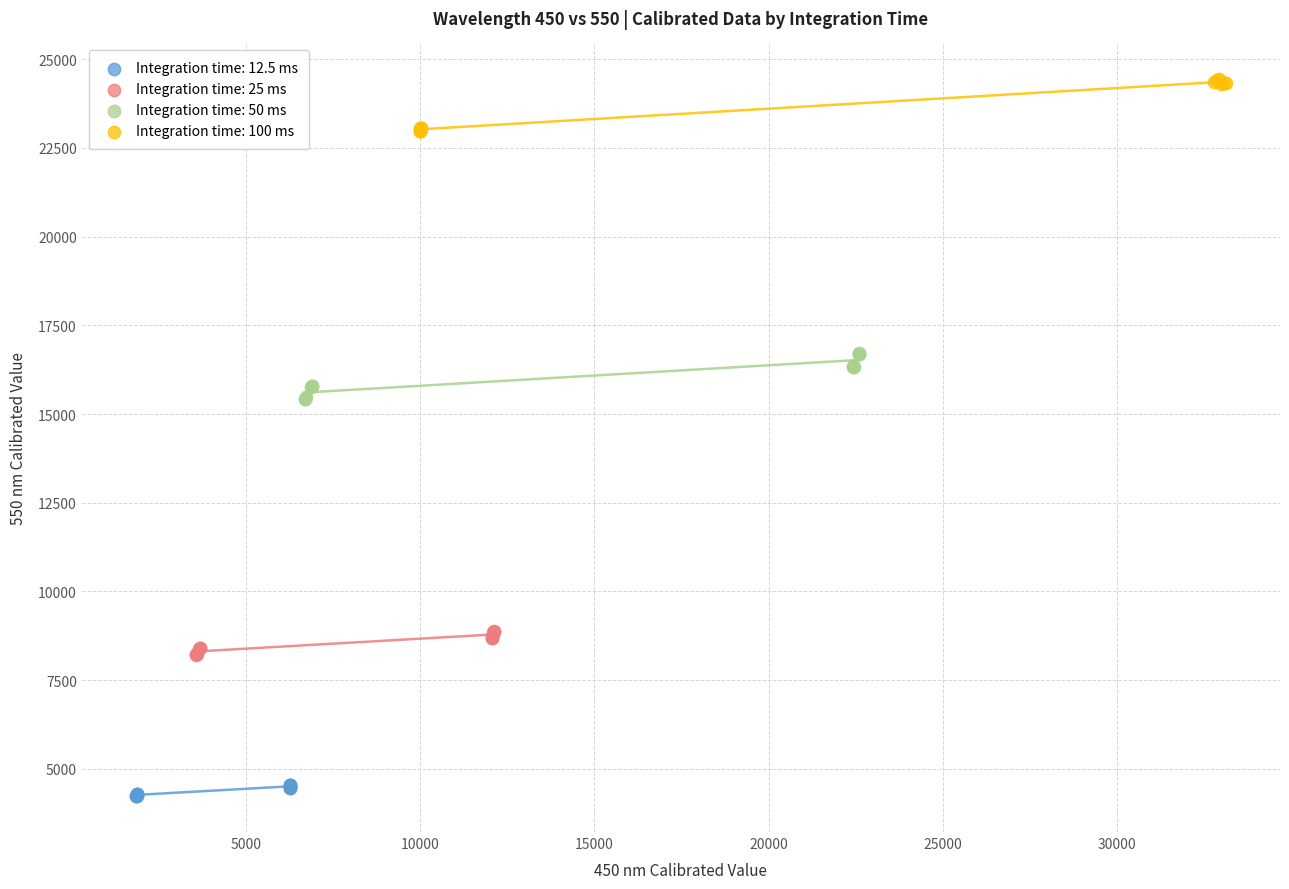

Which series reaches the minimum Y coordinate?

Integration time: 12.5 ms